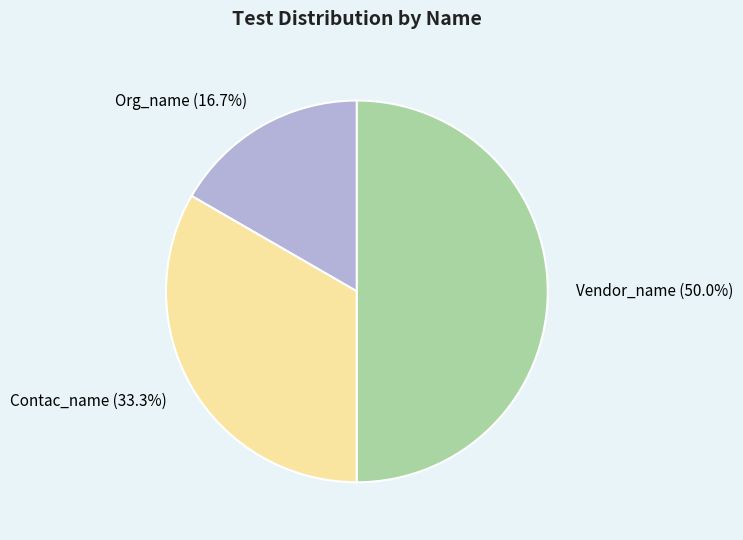

To the nearest percent, what is the difference between the largest and smallest slice percentages?

33%